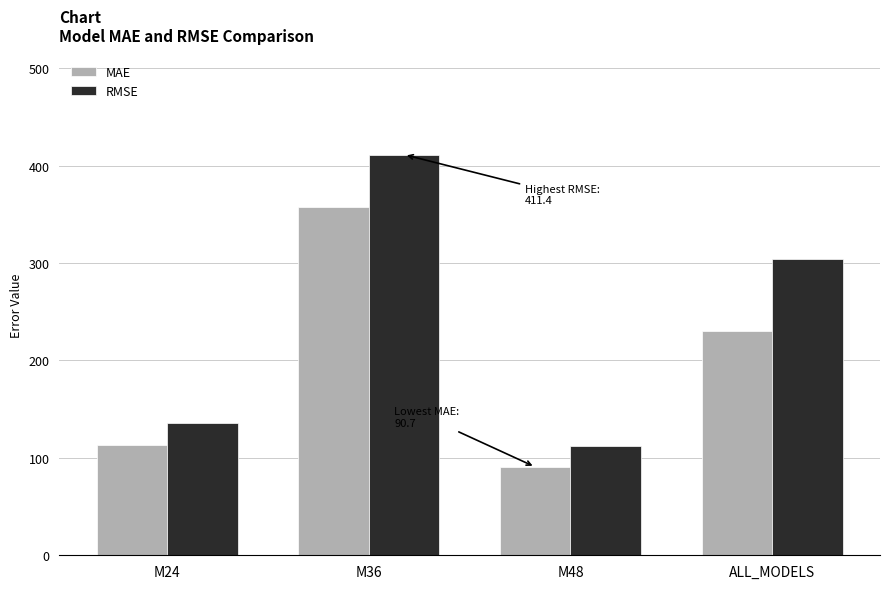

Where is RMSE nearest to the value 261?

ALL_MODELS